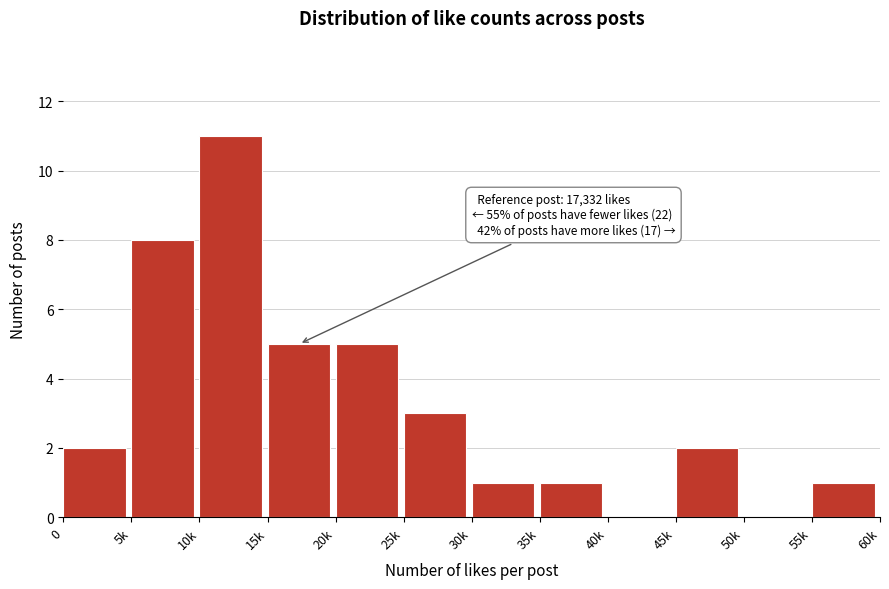

Reading left to right, extract all data points from this chart.

0=2	5k=8	10k=11	15k=5	20k=5	25k=3	30k=1	35k=1	40k=0	45k=2	50k=0	55k=1